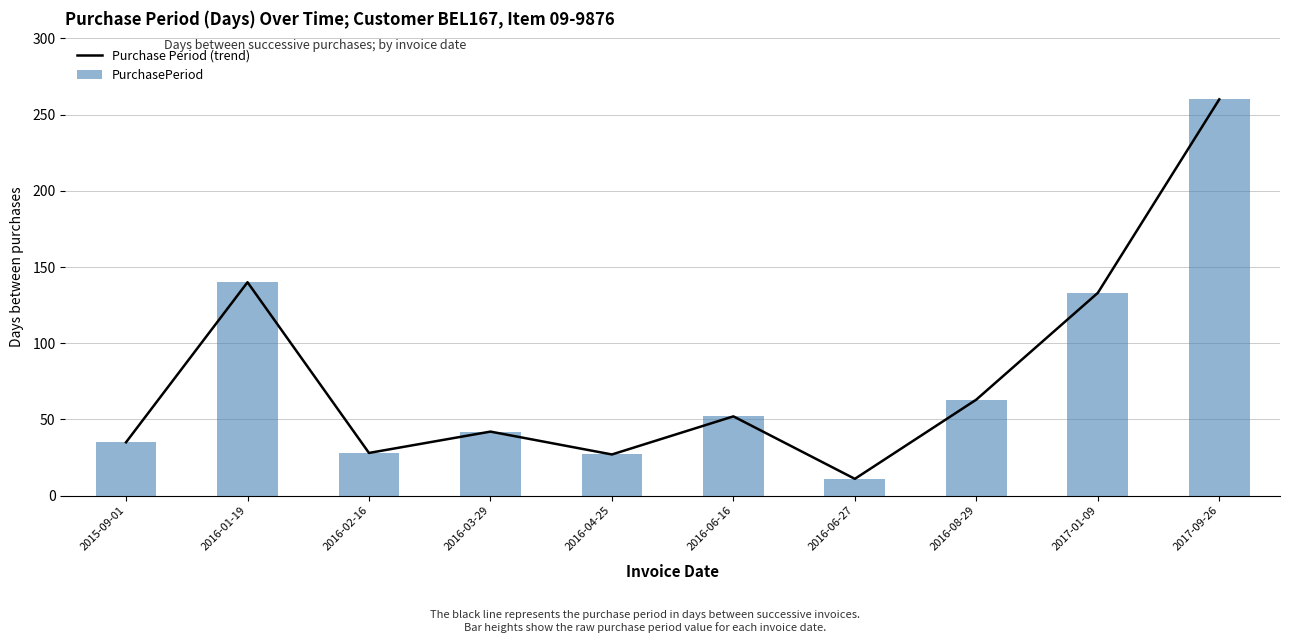

Between 2016-03-29 and 2016-04-25, which series saw the biggest shift?

Purchase Period (trend)